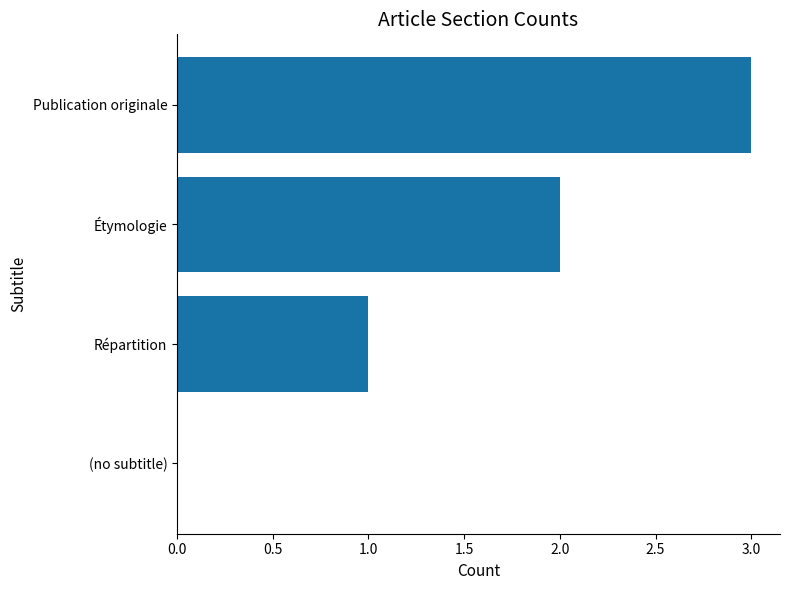

Where is the data nearest to the value 1?

Répartition